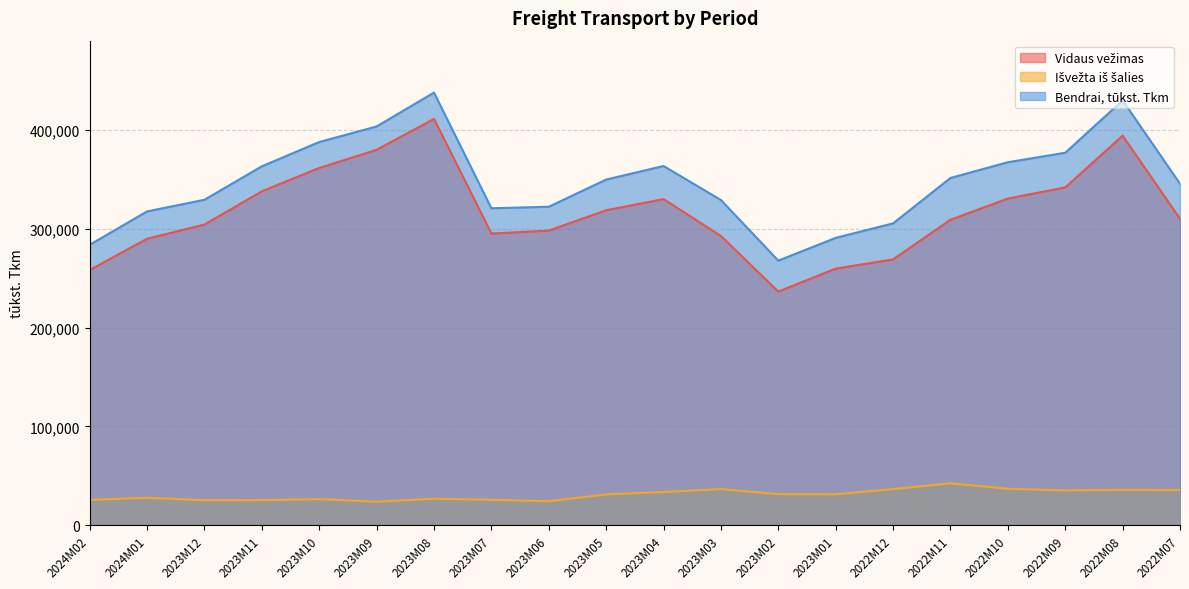

What is the difference between the Bendrai, tūkst. Tkm values at 2023M07 and 2023M06?

1537